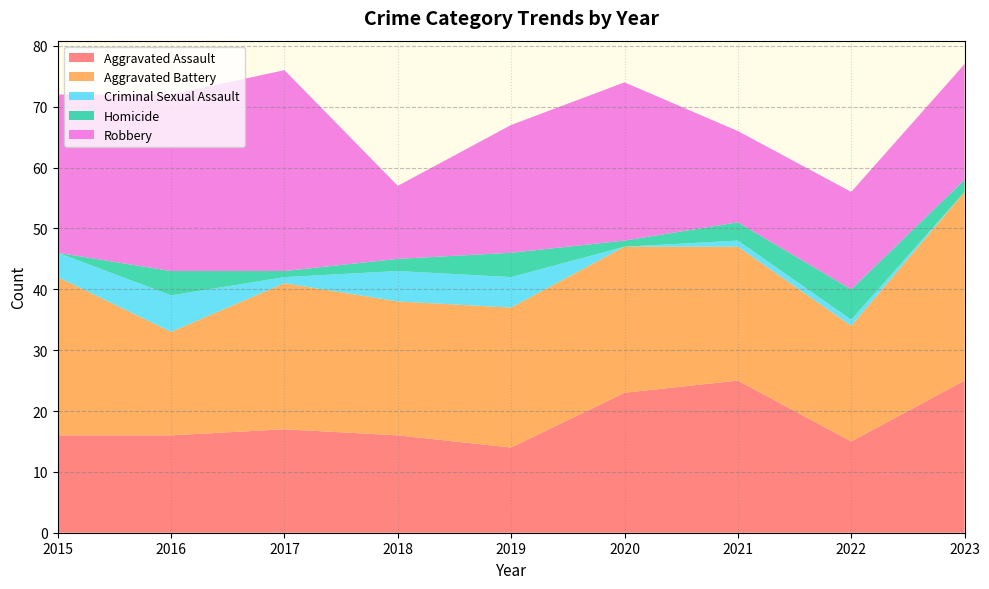

Reading left to right, transcribe all the data shown in this chart.

Aggravated Assault: 16	16	17	16	14	23	25	15	25
Aggravated Battery: 26	17	24	22	23	24	22	19	31
Criminal Sexual Assault: 4	6	1	5	5	0	1	1	0
Homicide: 0	4	1	2	4	1	3	5	2
Robbery: 26	29	33	12	21	26	15	16	19